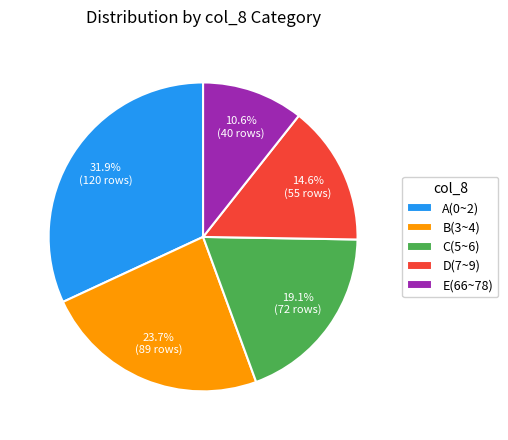

What percentage is the C(5~6) slice, to the nearest percent?

19%